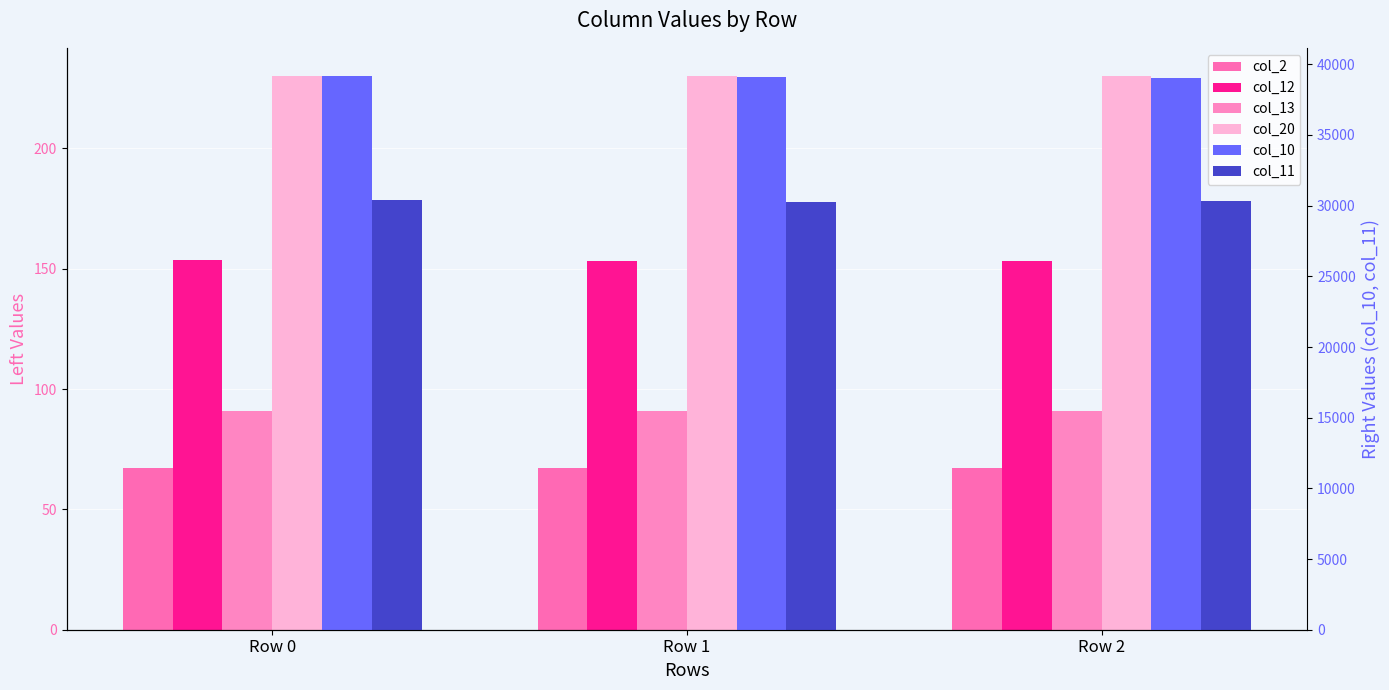

Which series has the largest range (max minus min)?

col_11